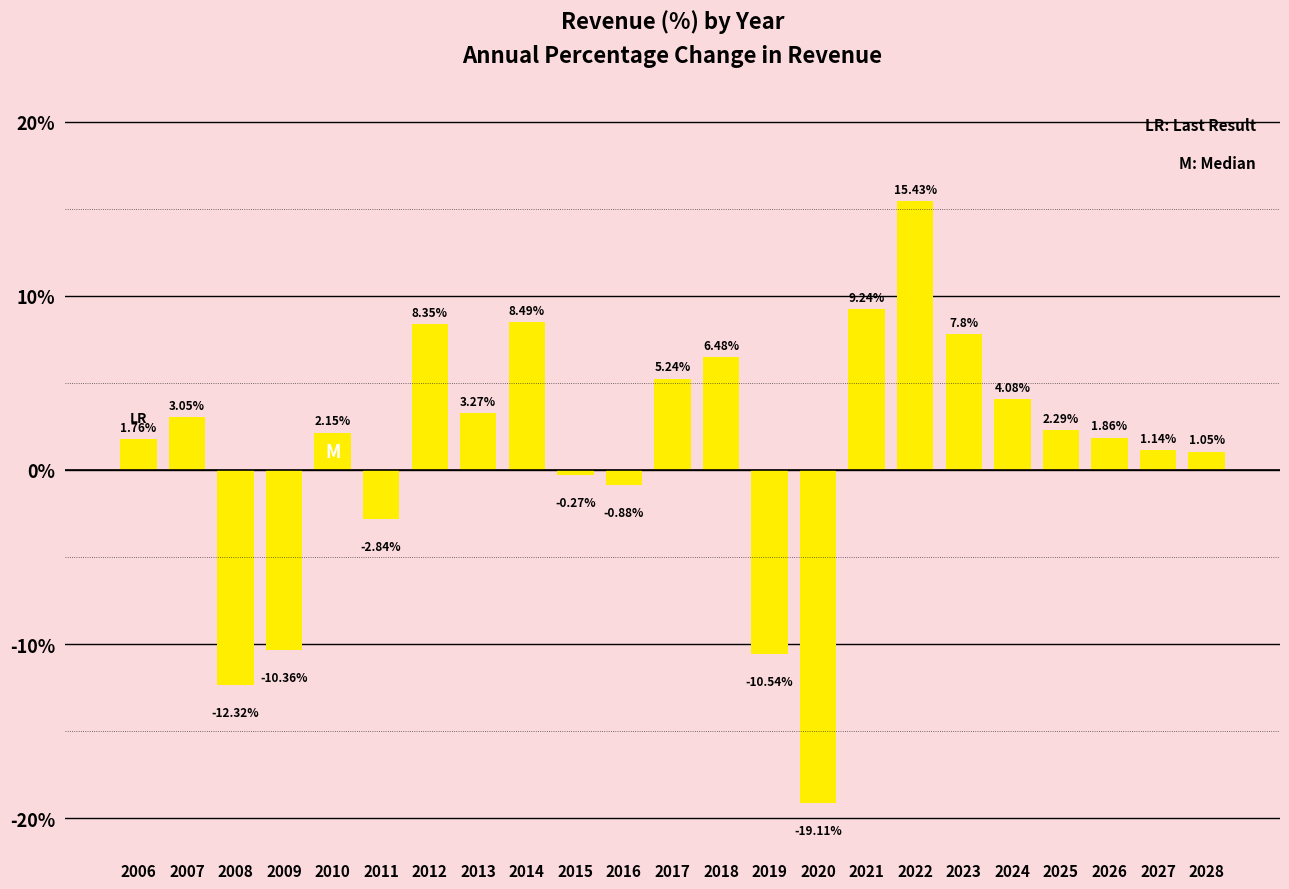

What is the sum of all values?

25.4